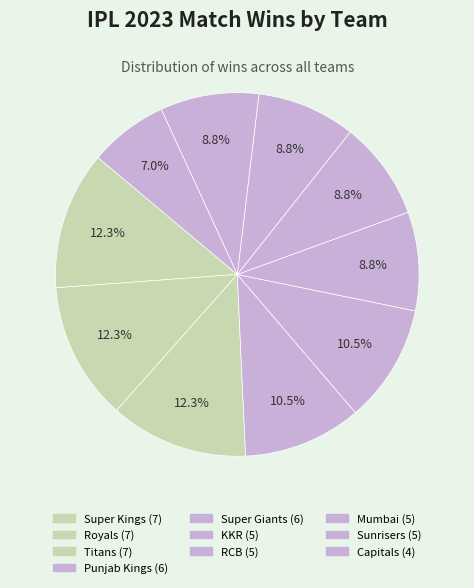

Which slice is the largest?

Super Kings